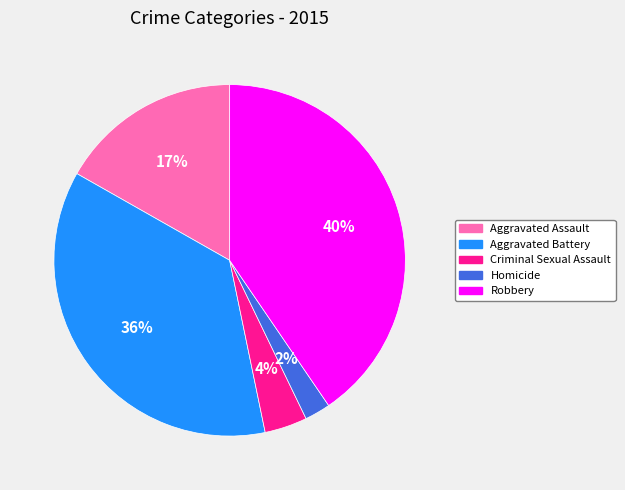

Which category has the smallest portion of the pie?

Homicide